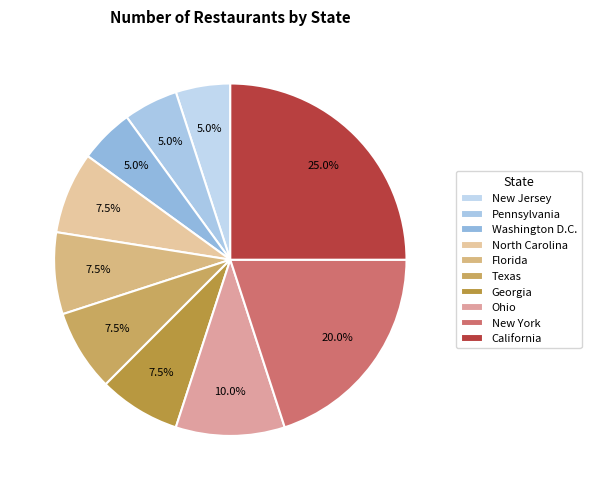

Count the number of slices in the pie.

10